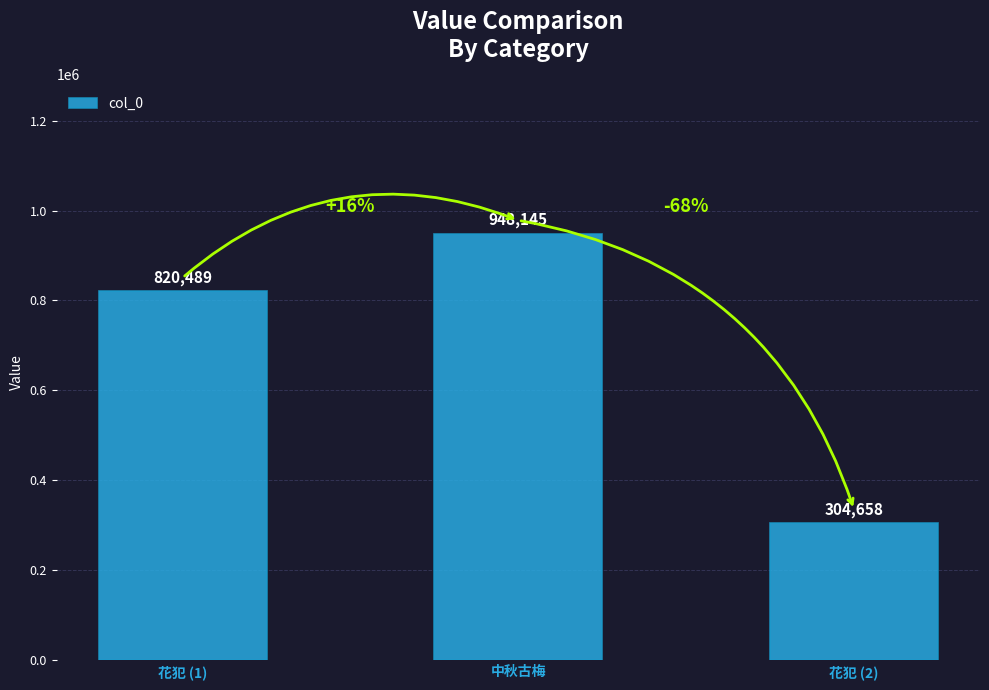

How many values are between 304658 and 948145?

3